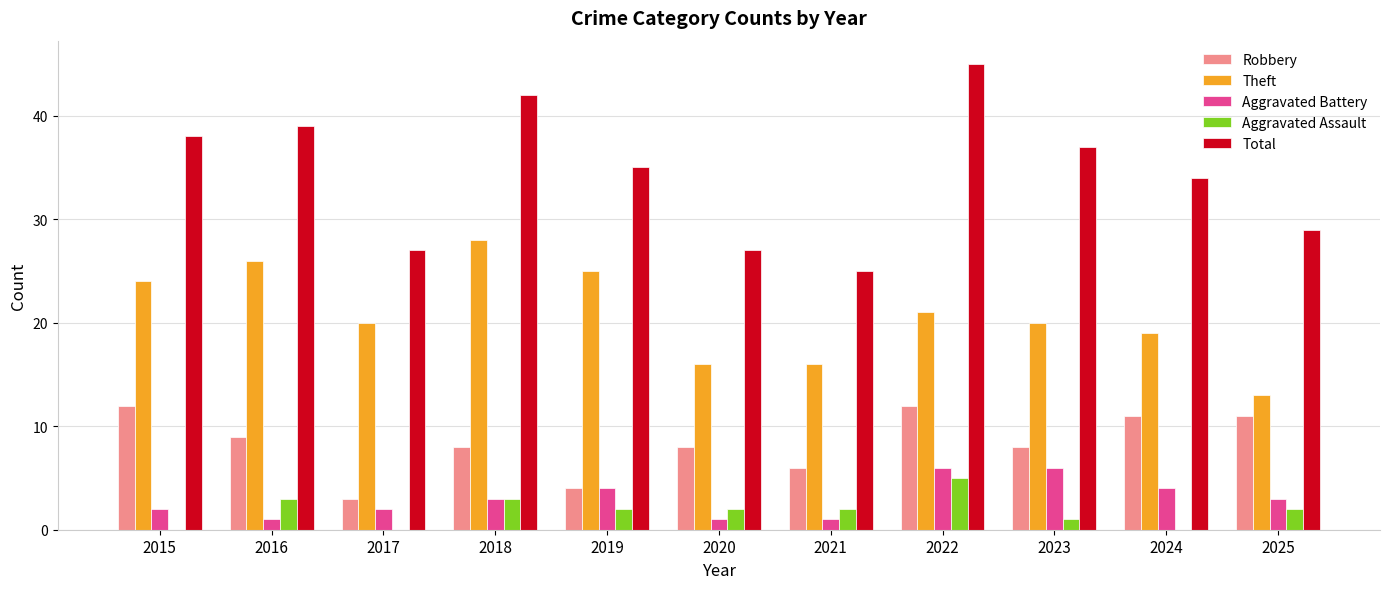

Reading left to right, extract all data points from this chart.

Robbery: 2015=12	2016=9	2017=3	2018=8	2019=4	2020=8	2021=6	2022=12	2023=8	2024=11	2025=11
Theft: 2015=24	2016=26	2017=20	2018=28	2019=25	2020=16	2021=16	2022=21	2023=20	2024=19	2025=13
Aggravated Battery: 2015=2	2016=1	2017=2	2018=3	2019=4	2020=1	2021=1	2022=6	2023=6	2024=4	2025=3
Aggravated Assault: 2015=0	2016=3	2017=0	2018=3	2019=2	2020=2	2021=2	2022=5	2023=1	2024=0	2025=2
Total: 2015=38	2016=39	2017=27	2018=42	2019=35	2020=27	2021=25	2022=45	2023=37	2024=34	2025=29